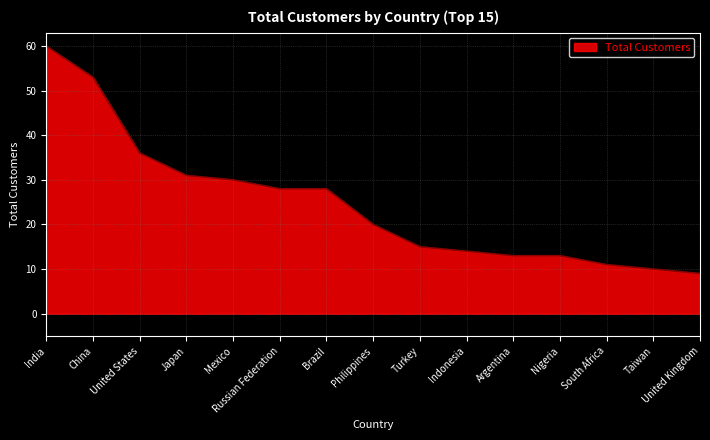

Which has a higher value, United Kingdom or India?

India